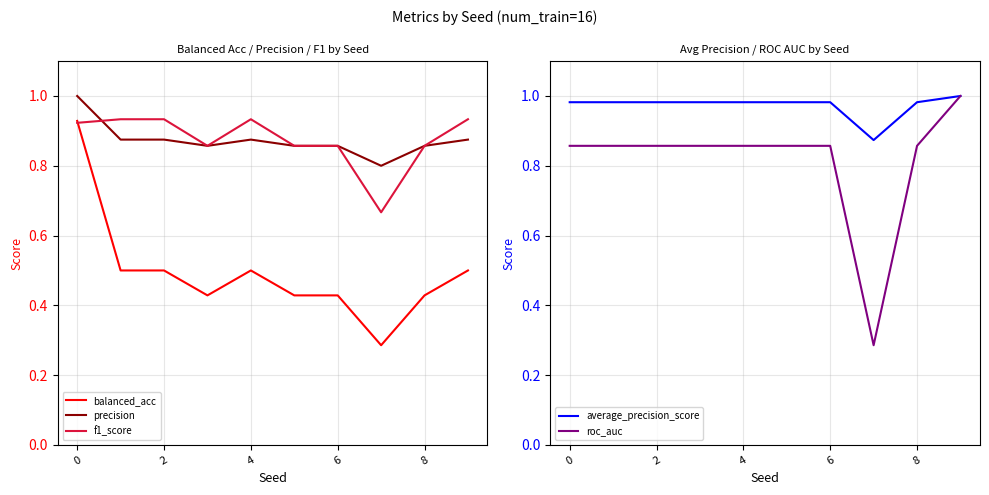

At 6, list the series in order from smallest to largest.

balanced_acc, roc_auc, precision, f1_score, average_precision_score